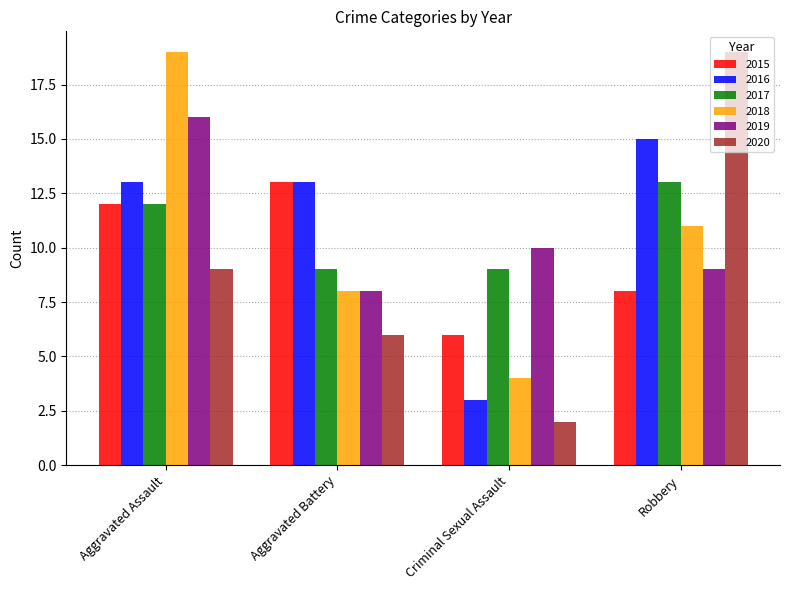

What is the minimum value shown in the chart?

2